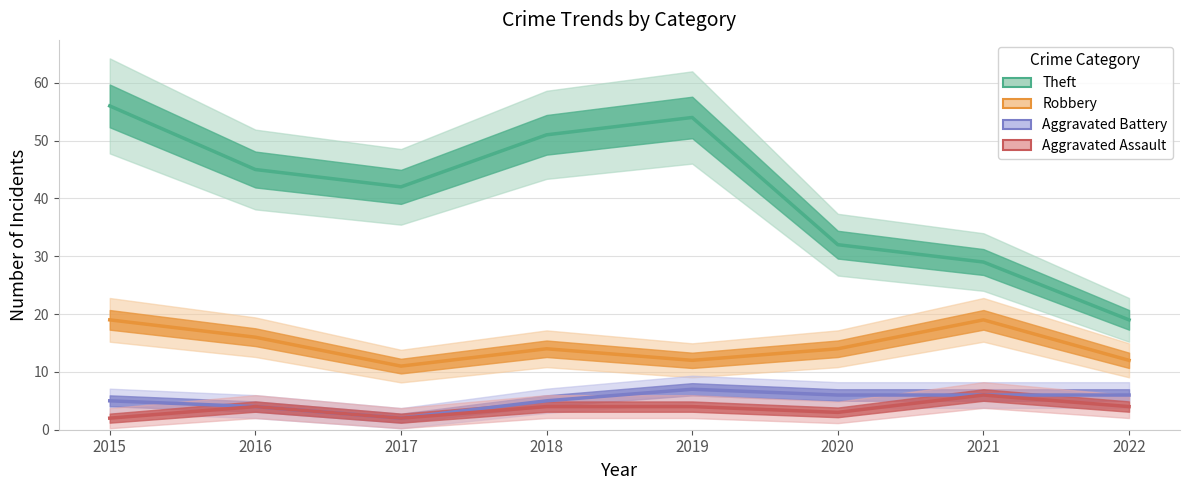

Between 2015 and 2022, which series saw the biggest shift?

Theft